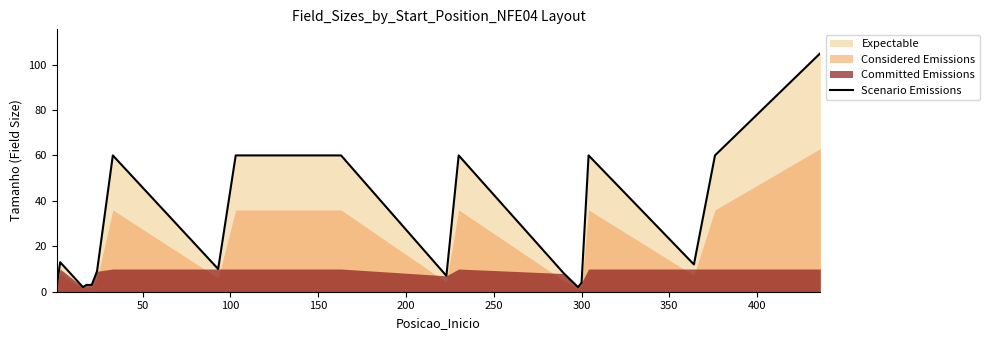

Reading left to right, transcribe all the data shown in this chart.

2	13	2	3	3	9	60	10	60	60	7	60	8	2	4	60	12	60	105